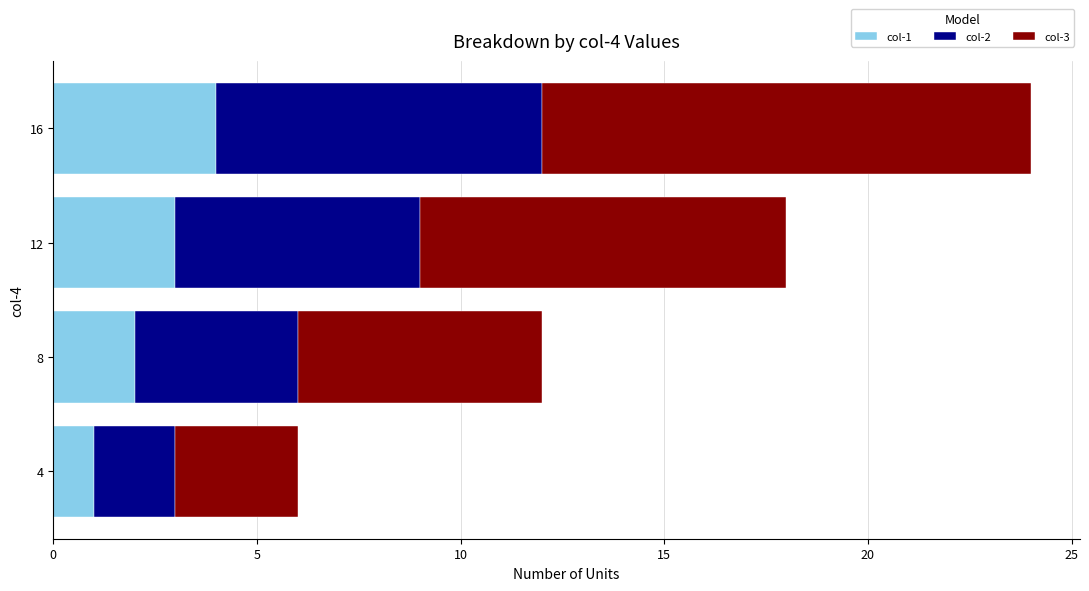

Which category has the highest value in the col-1 series?

16